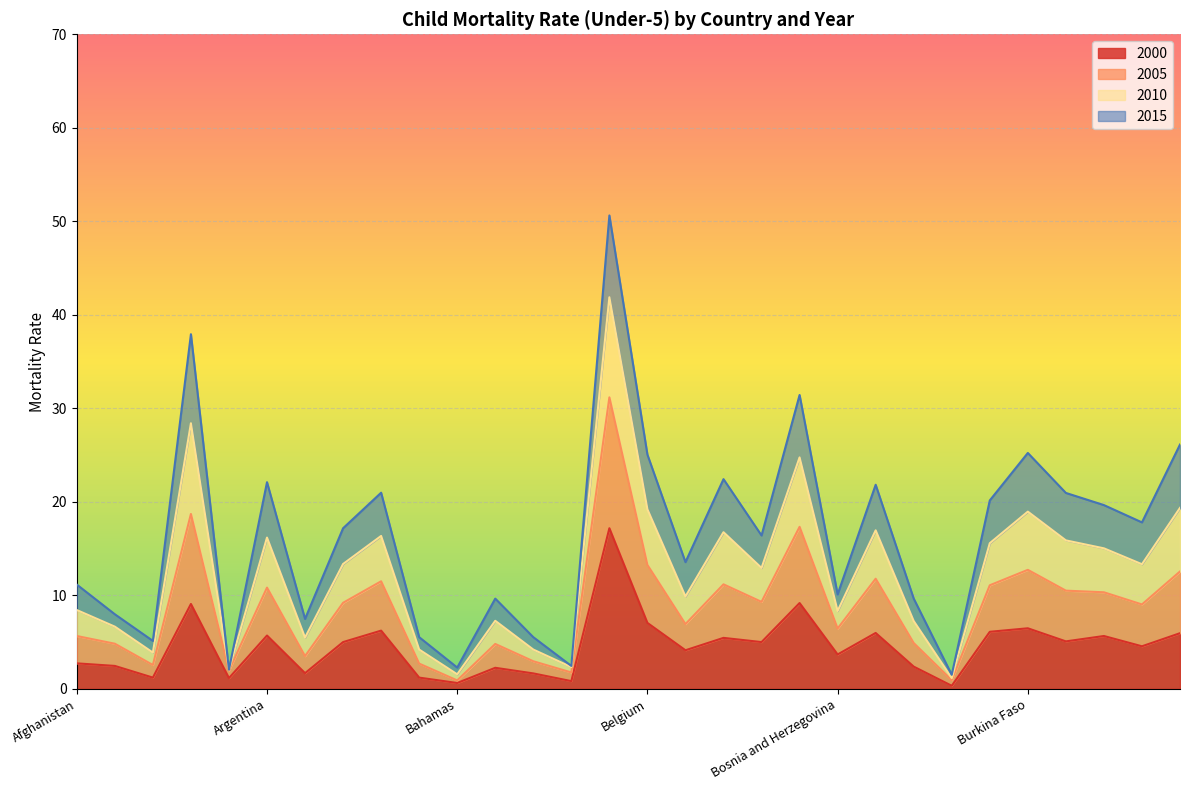

Is the value of 2010 at Barbados greater than the value of 2000 at Belarus?

No